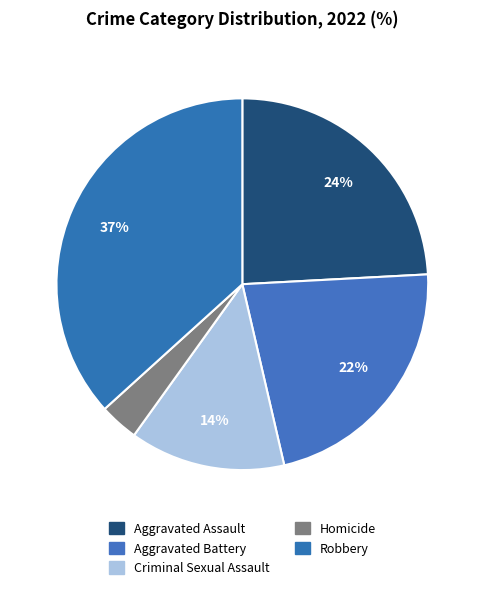

Which has a higher value, Aggravated Battery or Homicide?

Aggravated Battery